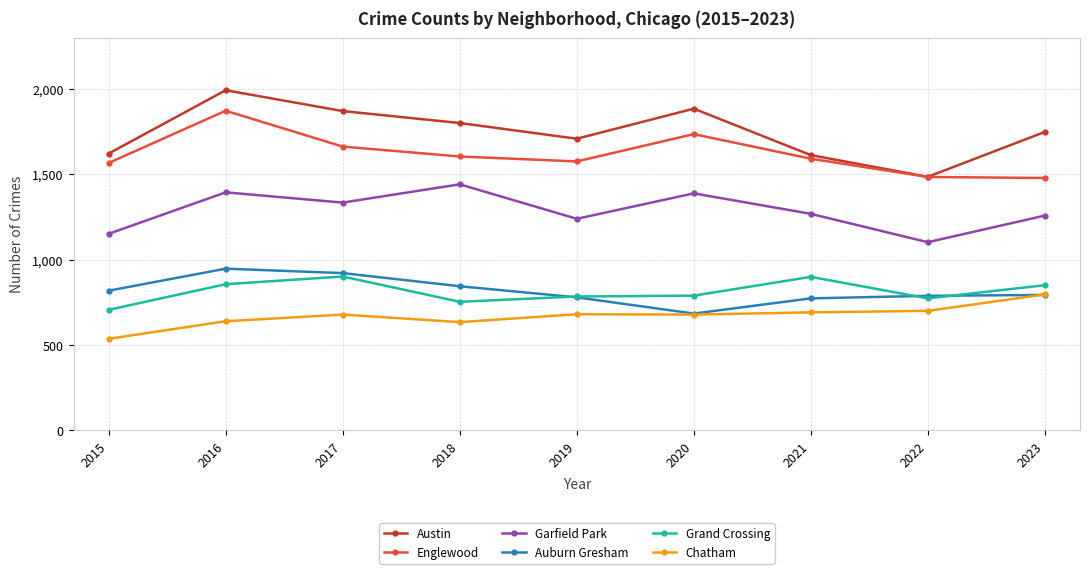

At which category does Garfield Park reach its first local peak?

2016